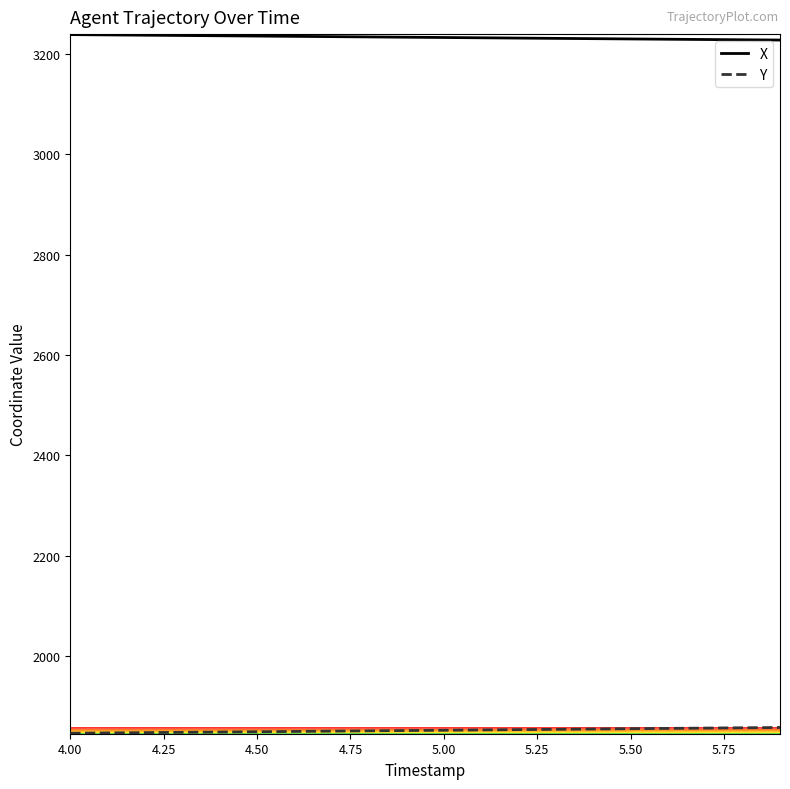

What is the smallest value displayed?

1846.2